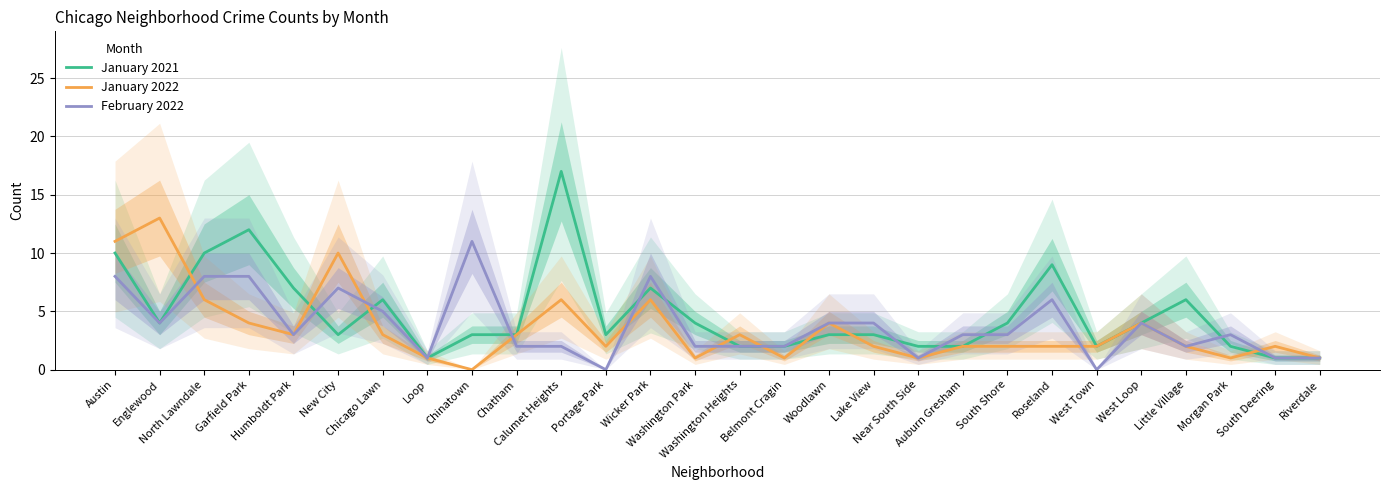

What is the sum of the February 2022 values at Lake View and Roseland?

10